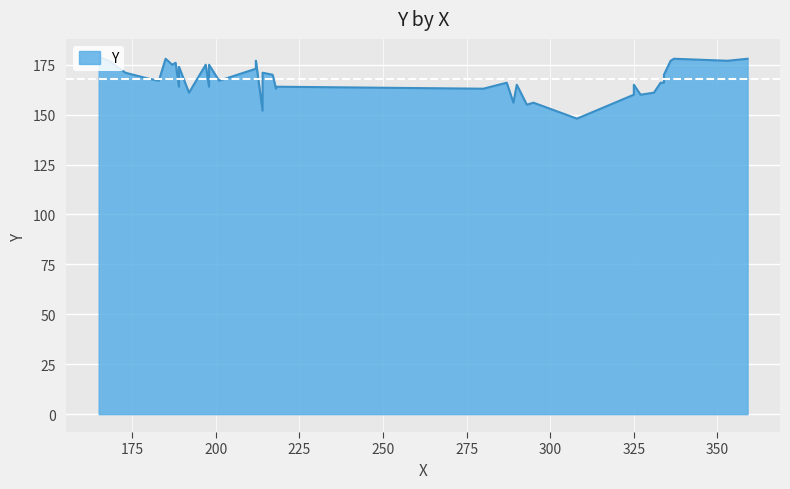

The chart shows a value of 233 at 198. True or false?

False